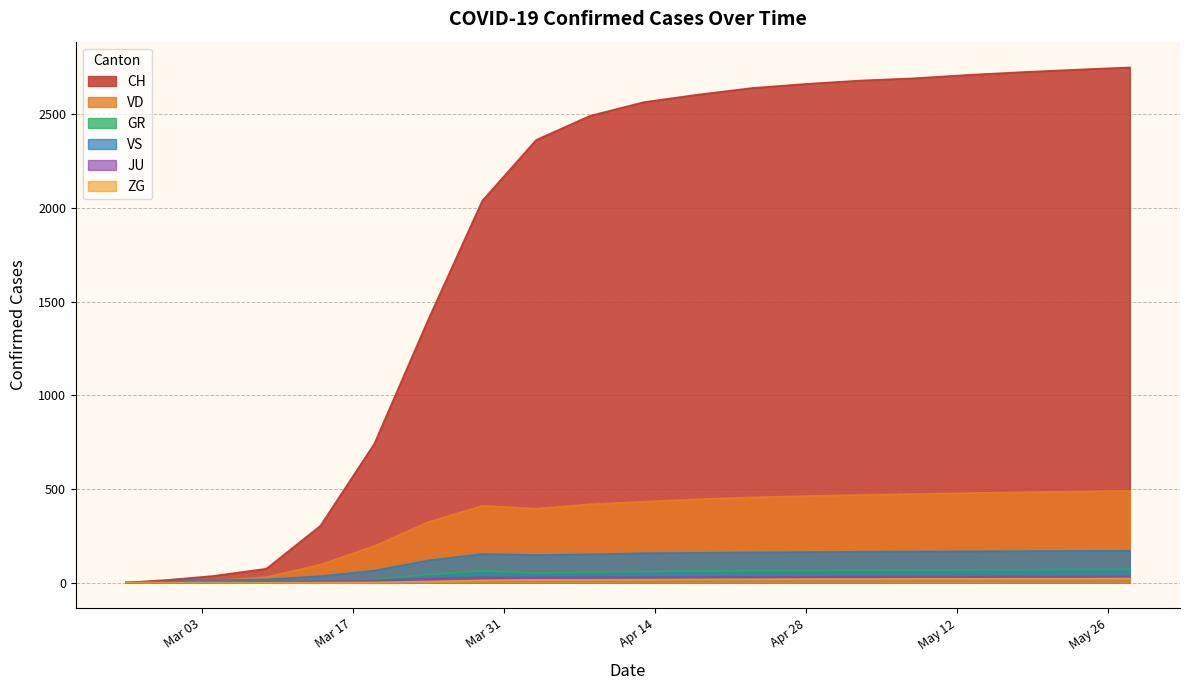

At which category does VS reach its first local valley?

2020-04-03